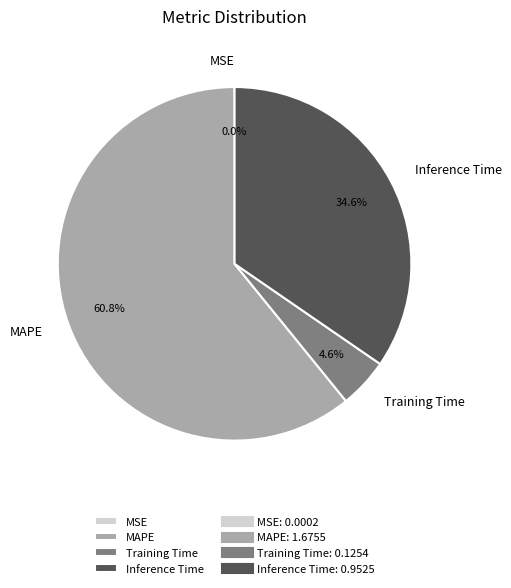

The MAPE slice represents 61% of the pie. True or false?

True